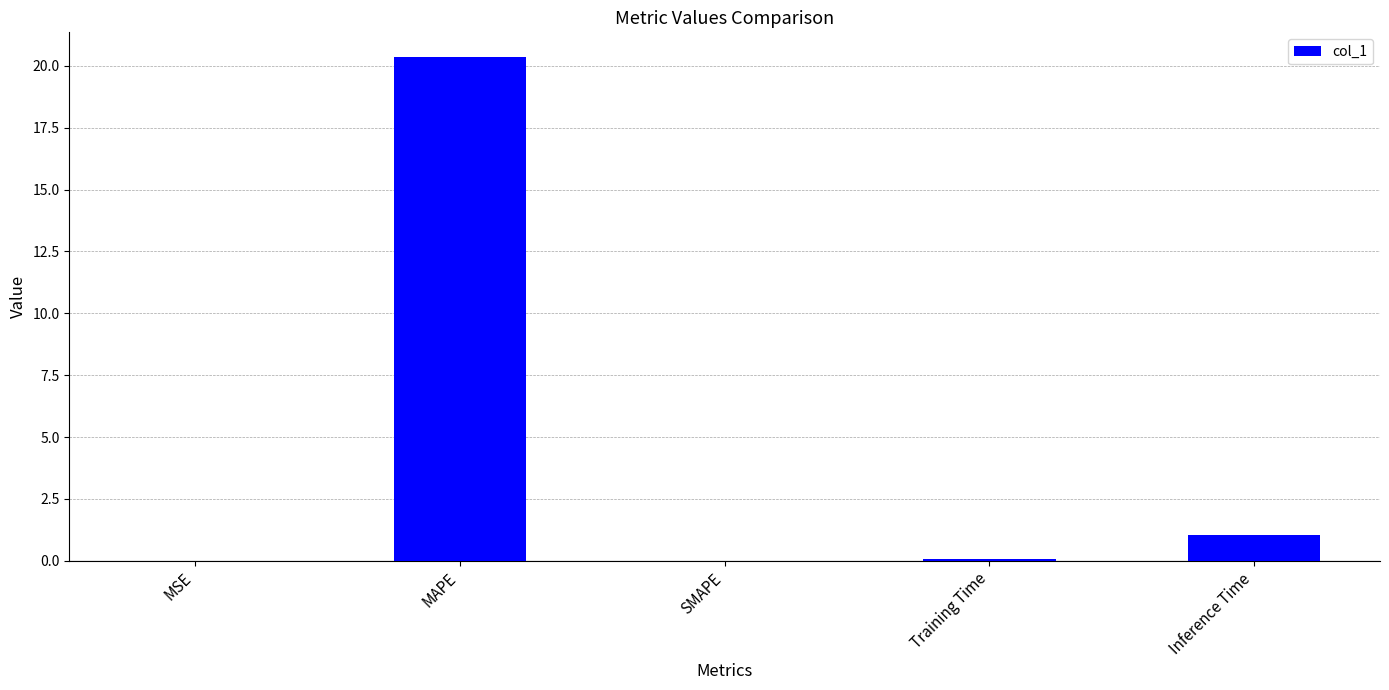

The chart shows a value of -13.2 at SMAPE. True or false?

False